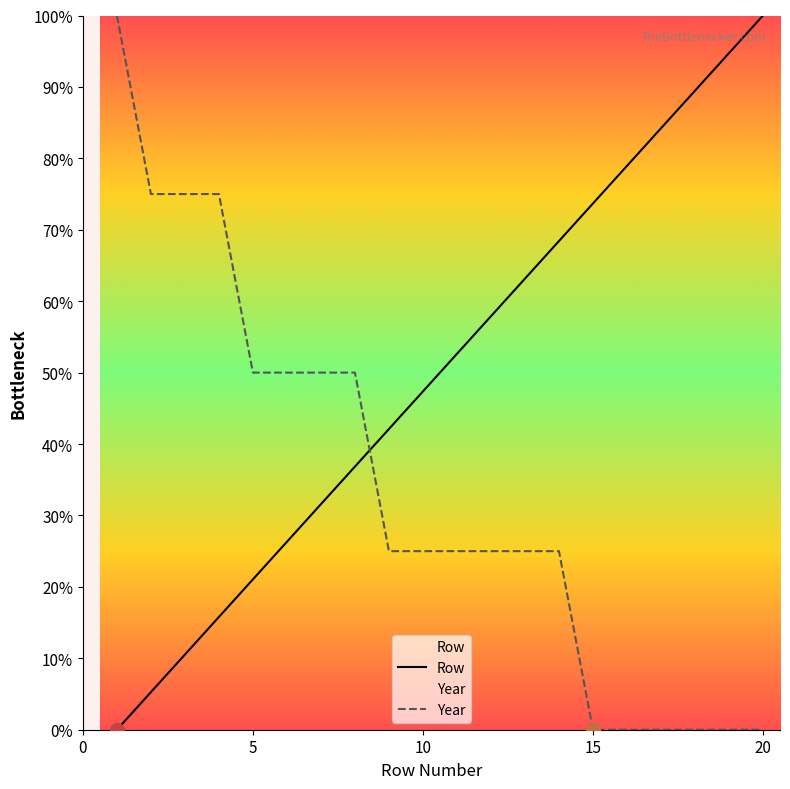

Rank the series by their average value, from highest to lowest.

Row, Year